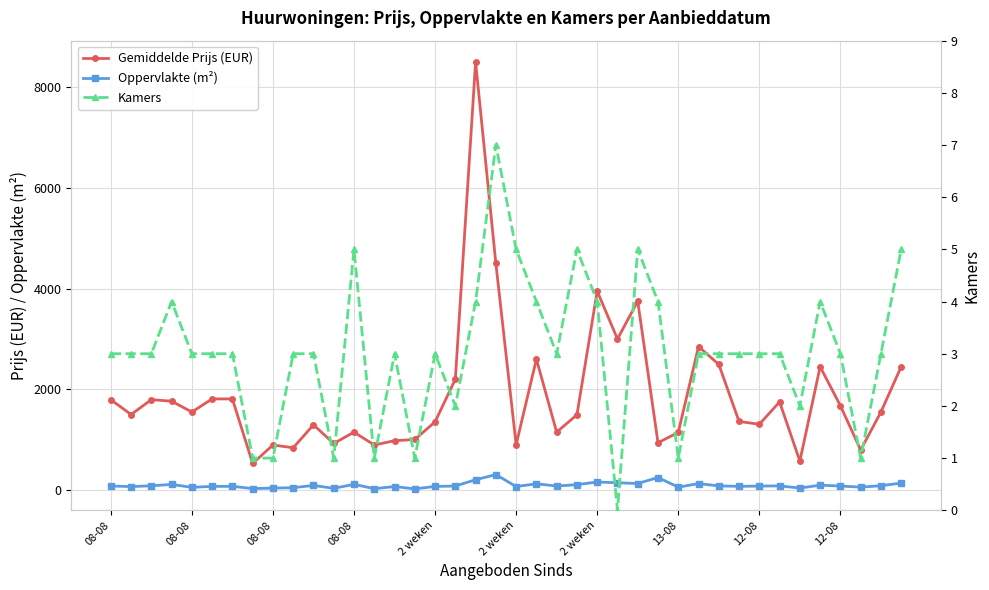

True or false: Kamers has more than 1 interior local peaks.

True